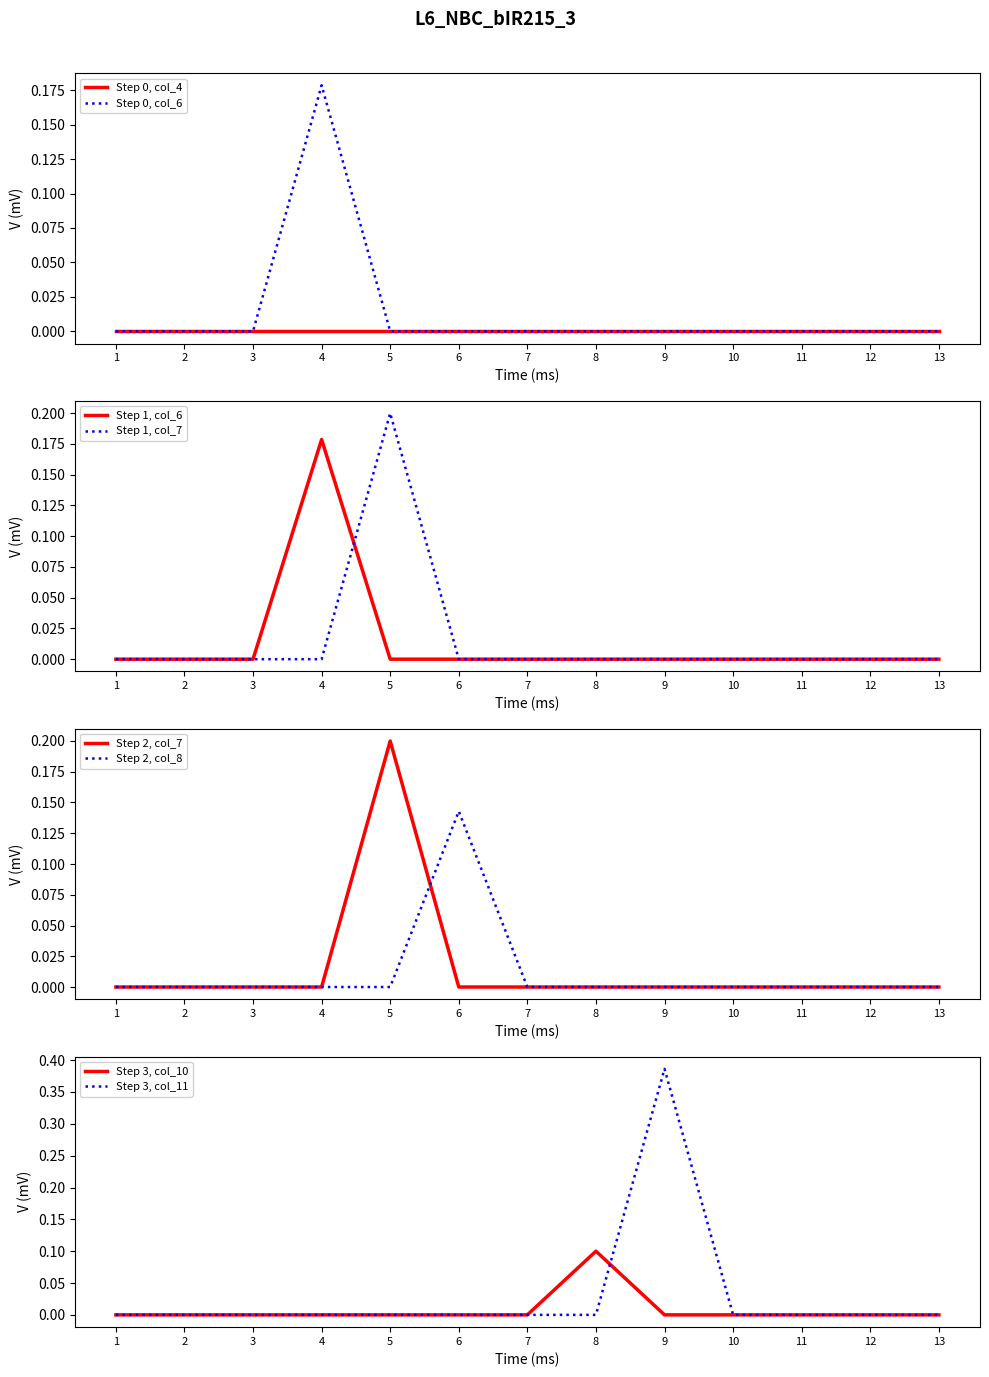

True or false: col_11 has a value of 0.0 at 11.

True